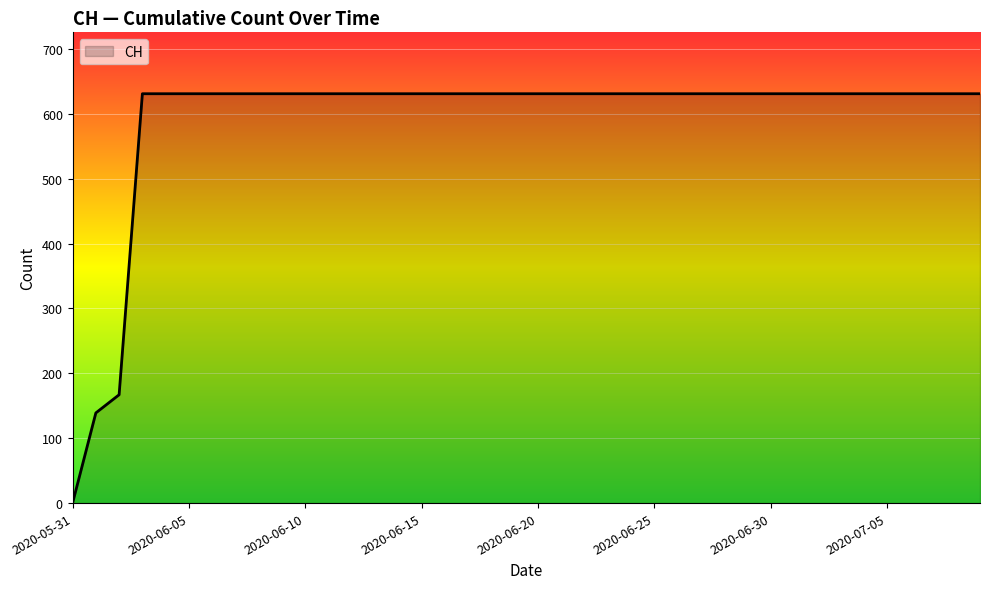

What is the greatest value displayed?

631